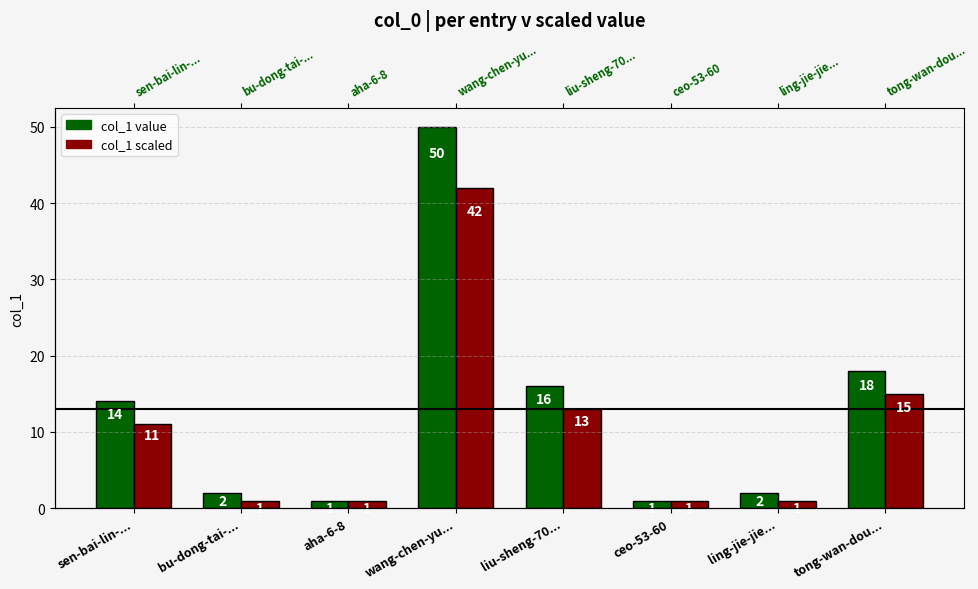

How many data points in col_1 scaled are less than 11?

4